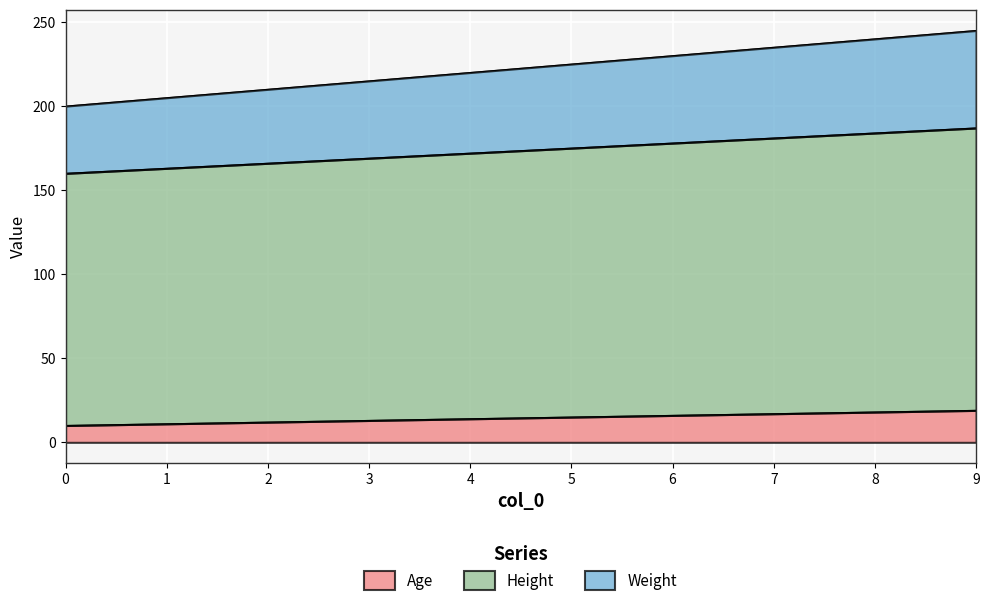

At which label does Weight first exceed 225?

6